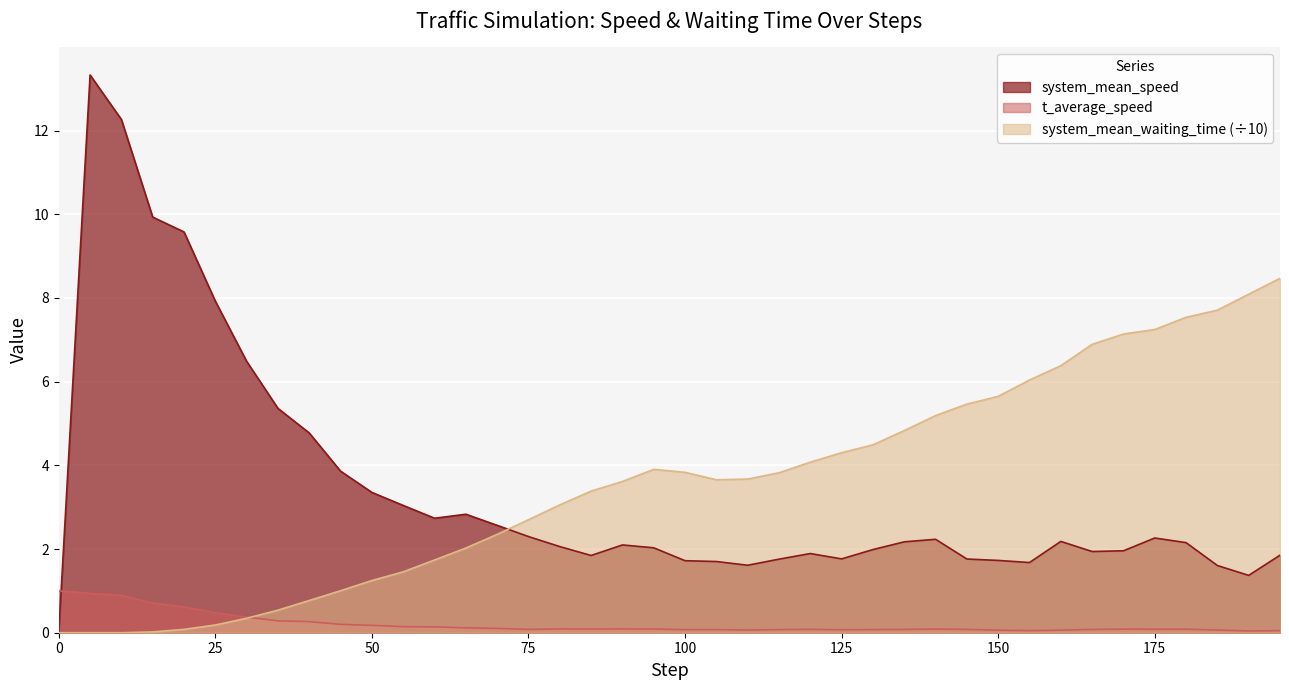

What is the label of the 16th point from the left?

75.0